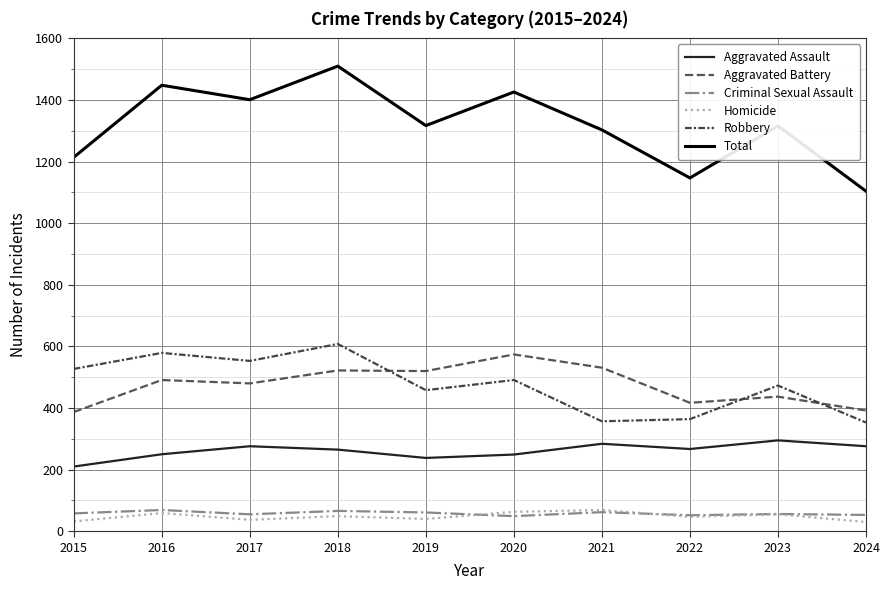

How many lines are shown in the chart?

6